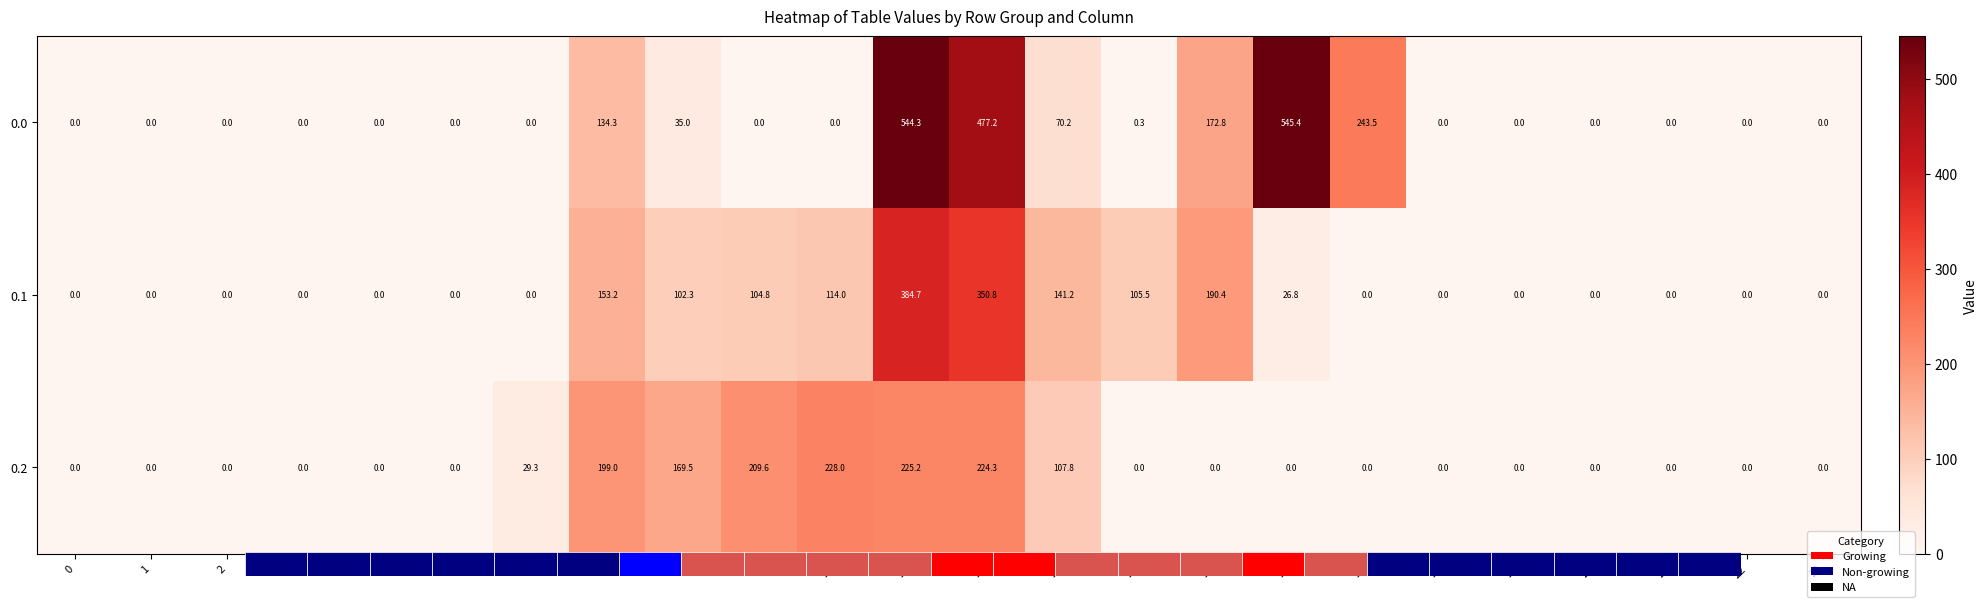

At which category is the sum across all series the highest?

11